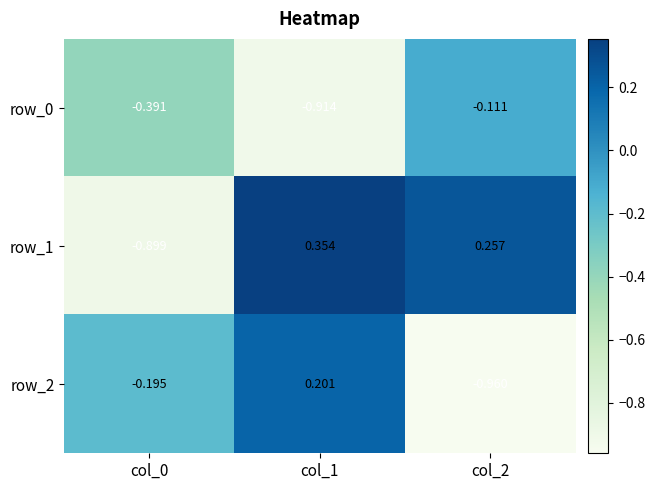

Which category has the highest value in the row_1 series?

col_1